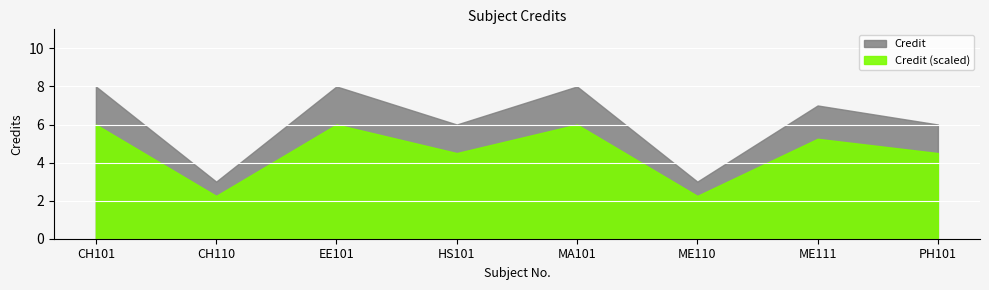

How many points are higher than both their immediate neighbors (excluding endpoints)?

3